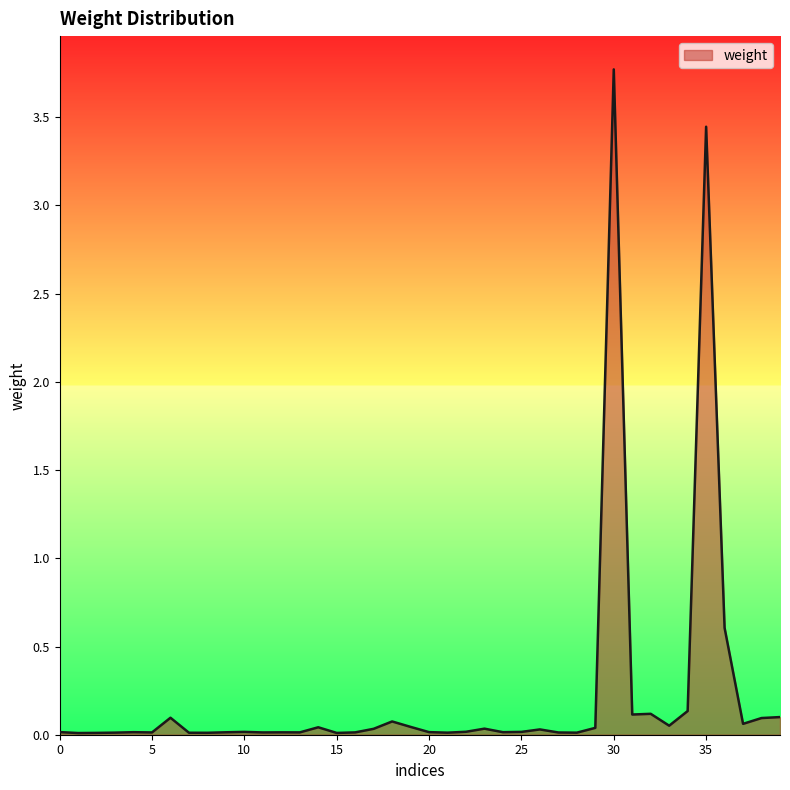

What is the difference between the maximum and minimum values?

3.8